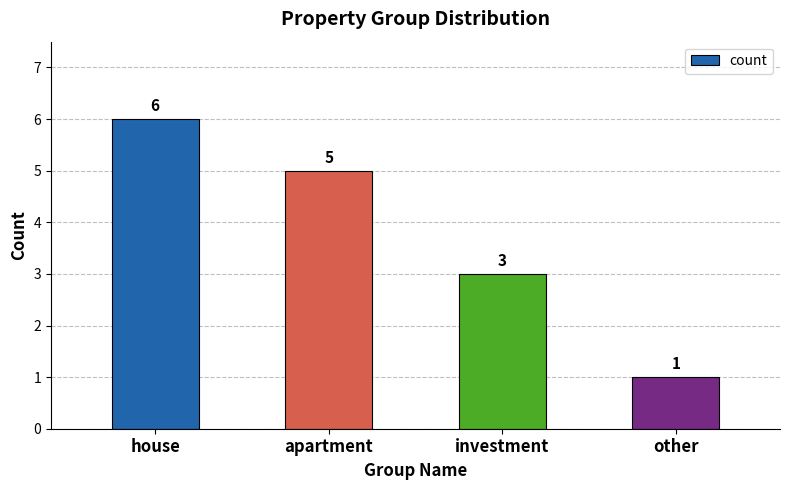

Where is the data nearest to the value 3?

investment